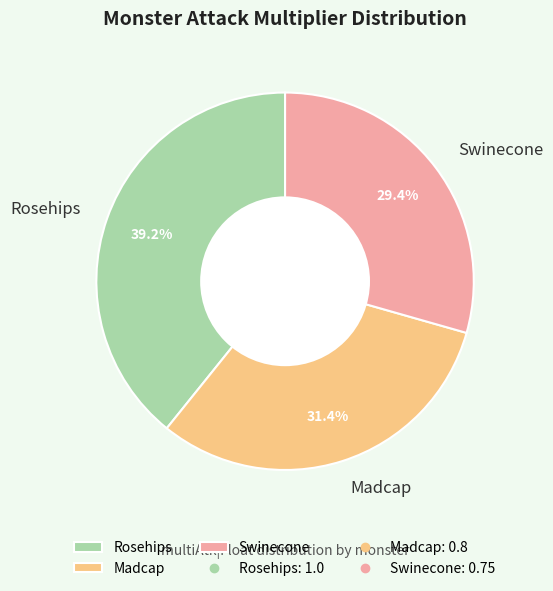

How many slices are in this pie chart?

3